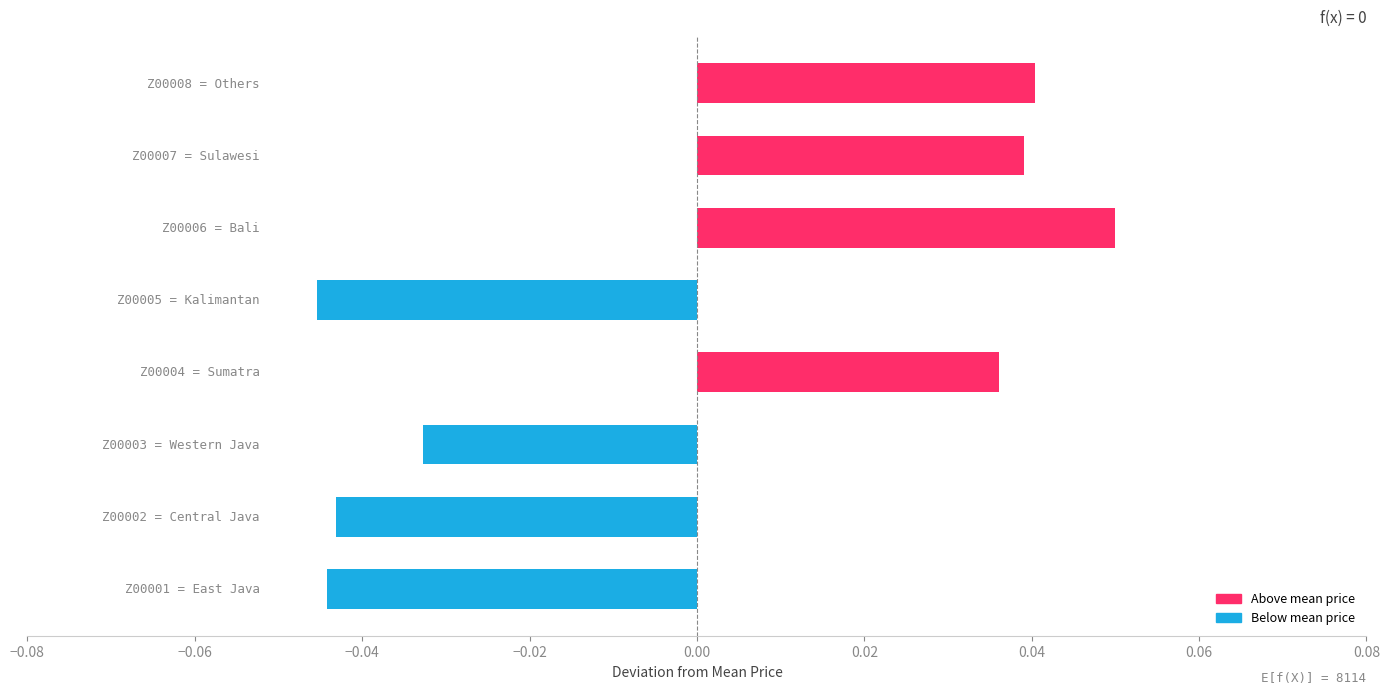

Are the bars horizontal?

Yes